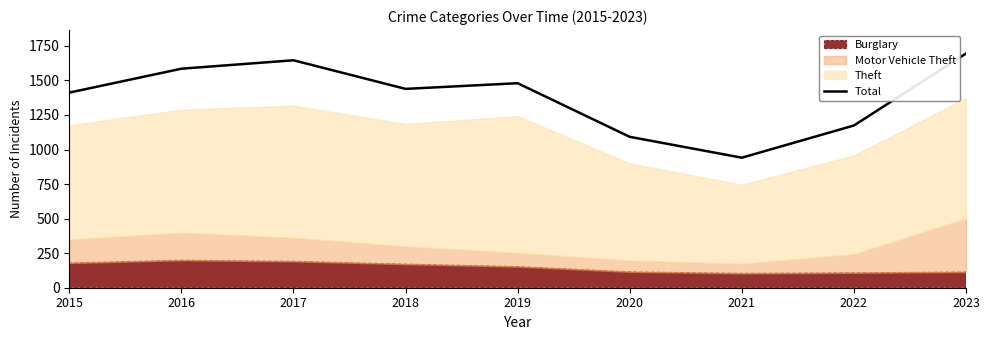

At which label does the data first exceed 1439?

2016